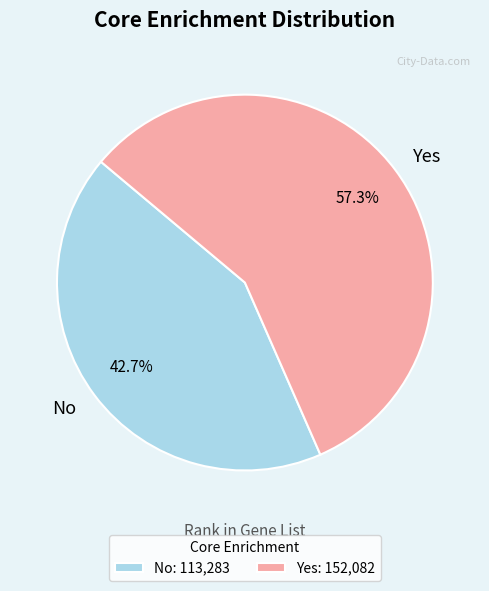

Count the number of slices in the pie.

2